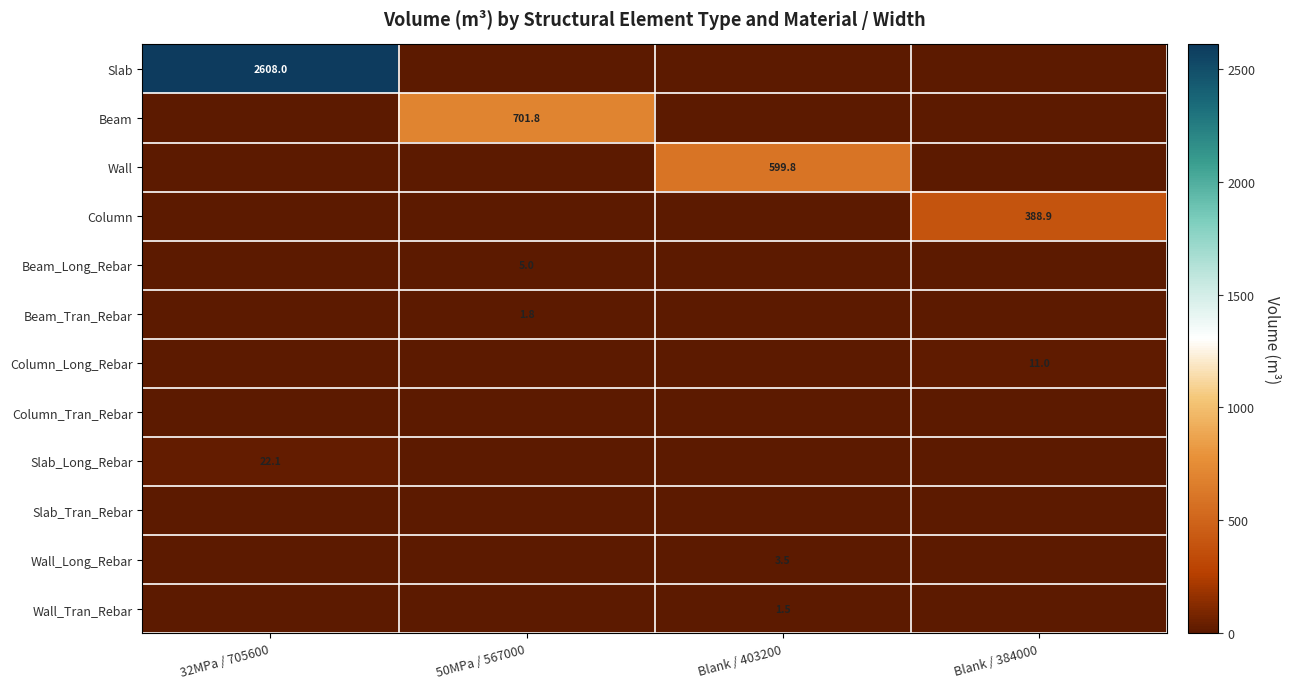

Is it true that Slab_Long_Rebar equals 22.1 at 32MPa / 705600?

True